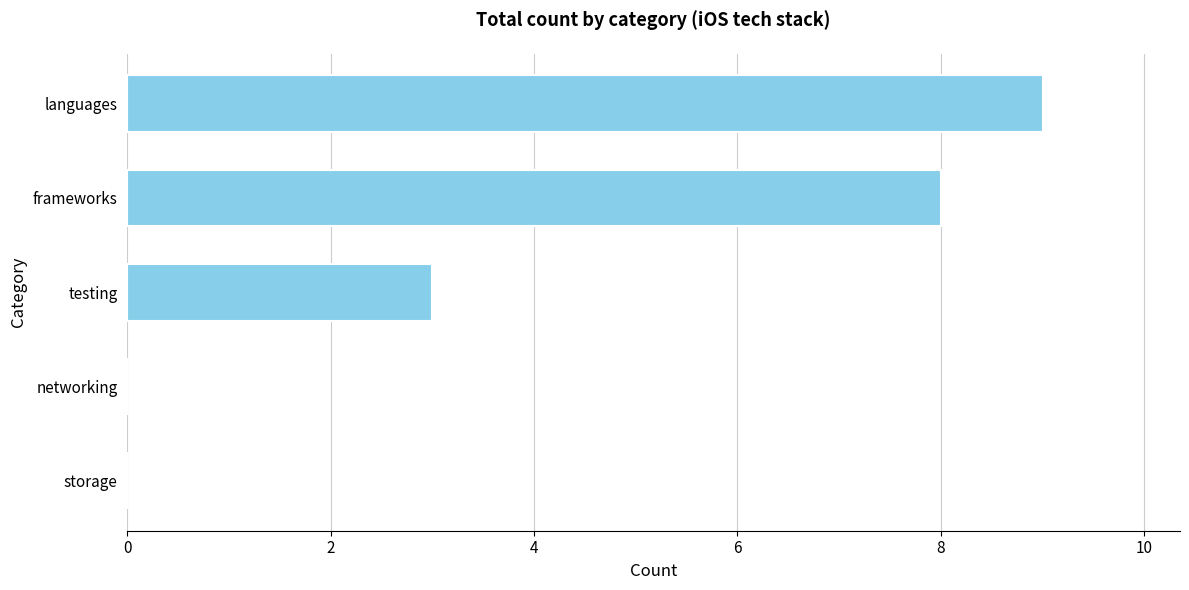

Reading top to bottom, extract all data points from this chart.

languages=9	frameworks=8	testing=3	networking=0	storage=0